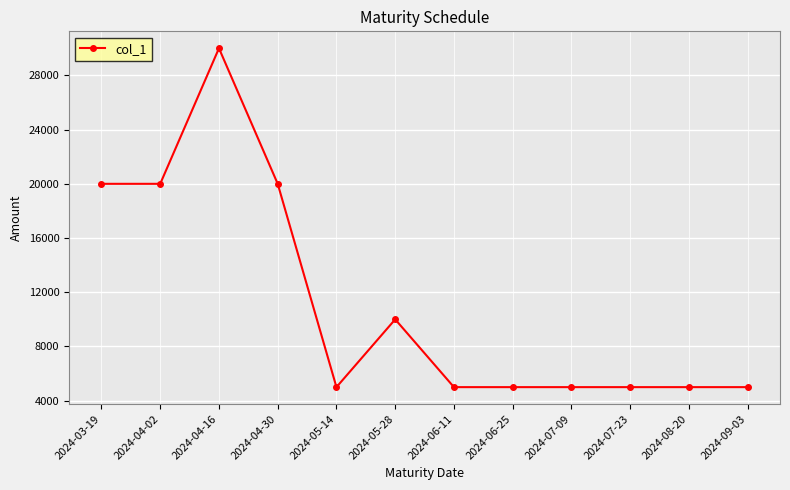

What is the change in value from 2024-03-19 to 2024-07-09?

-15000